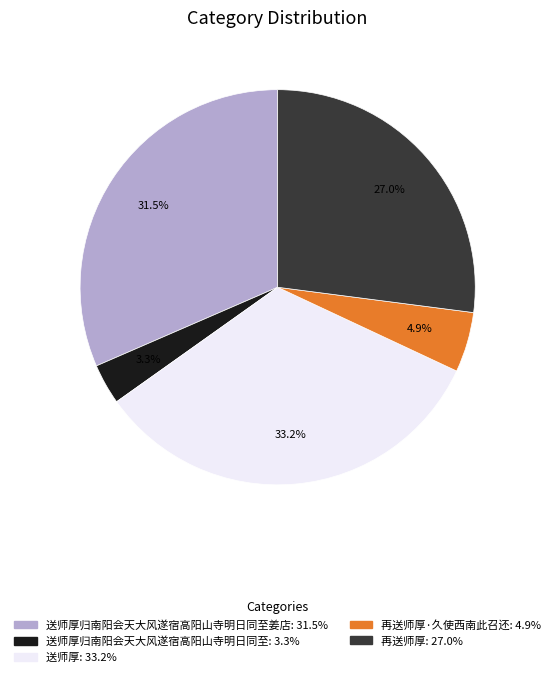

Does any single category account for the majority?

No